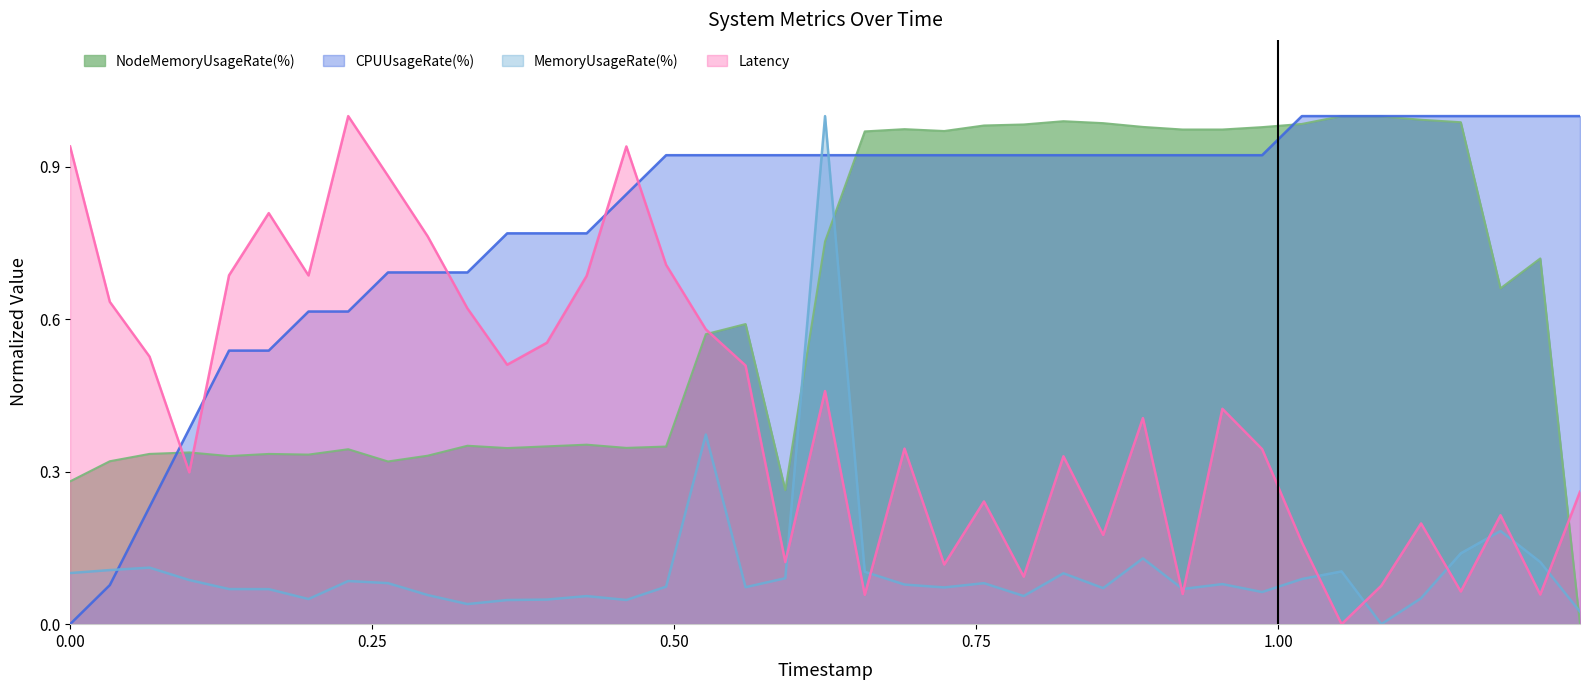

Which series has the largest total across all categories?

CPUUsageRate(%)